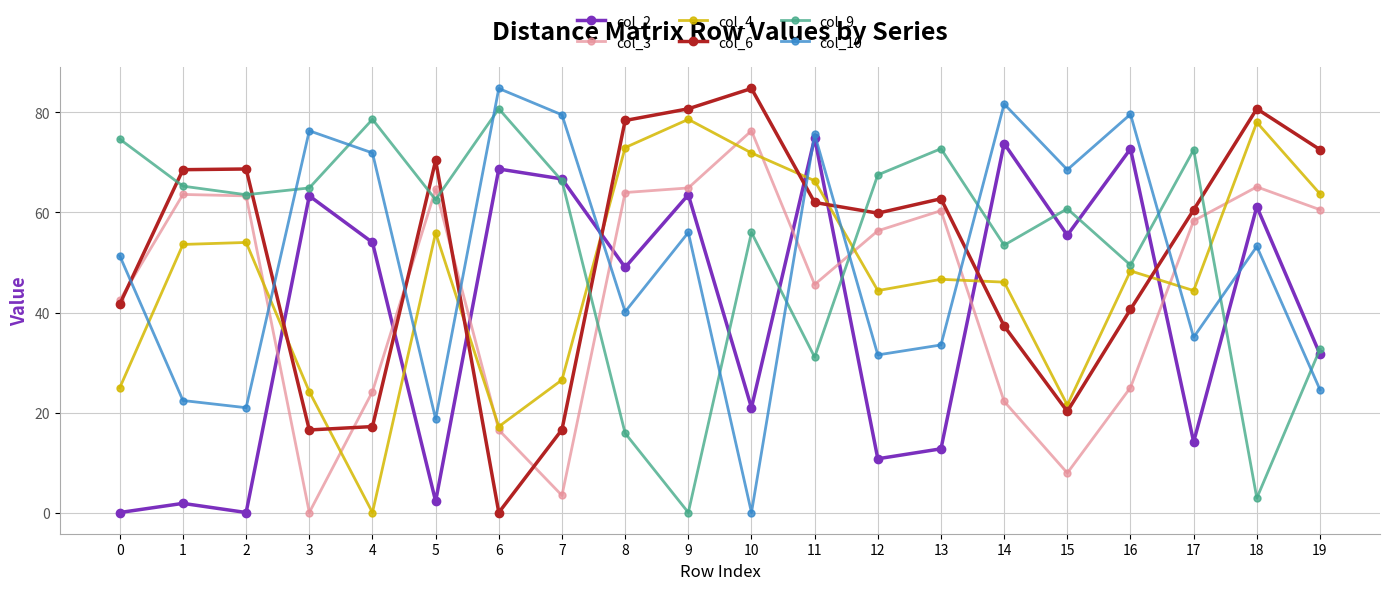

What is the spread (max minus min) of values at 8?

62.5